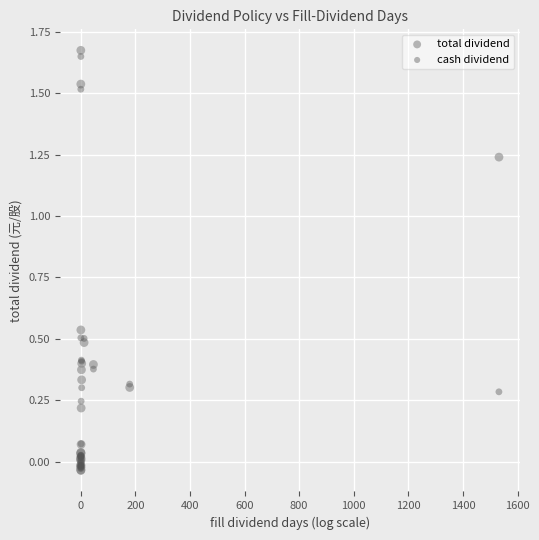

Which series has the largest Y range (max minus min)?

total dividend